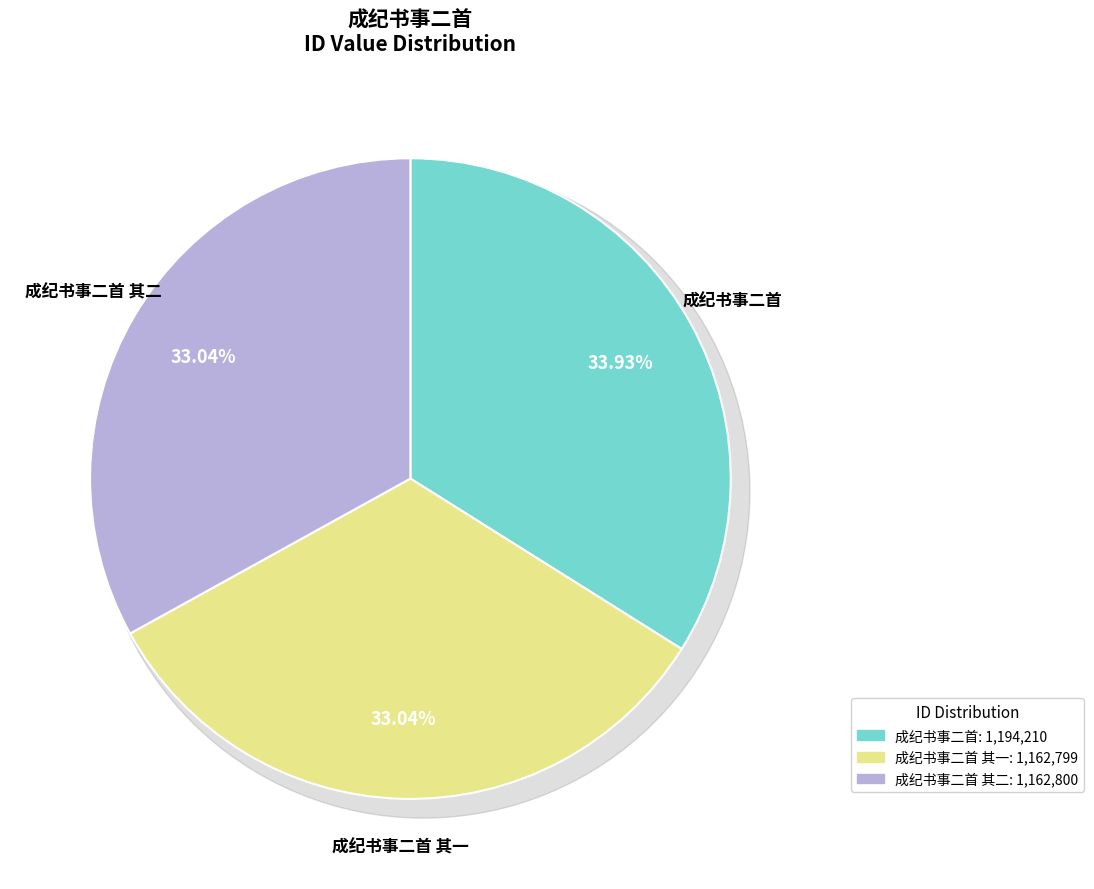

How much of the chart is everything except 成纪书事二首 其一?

67.0%